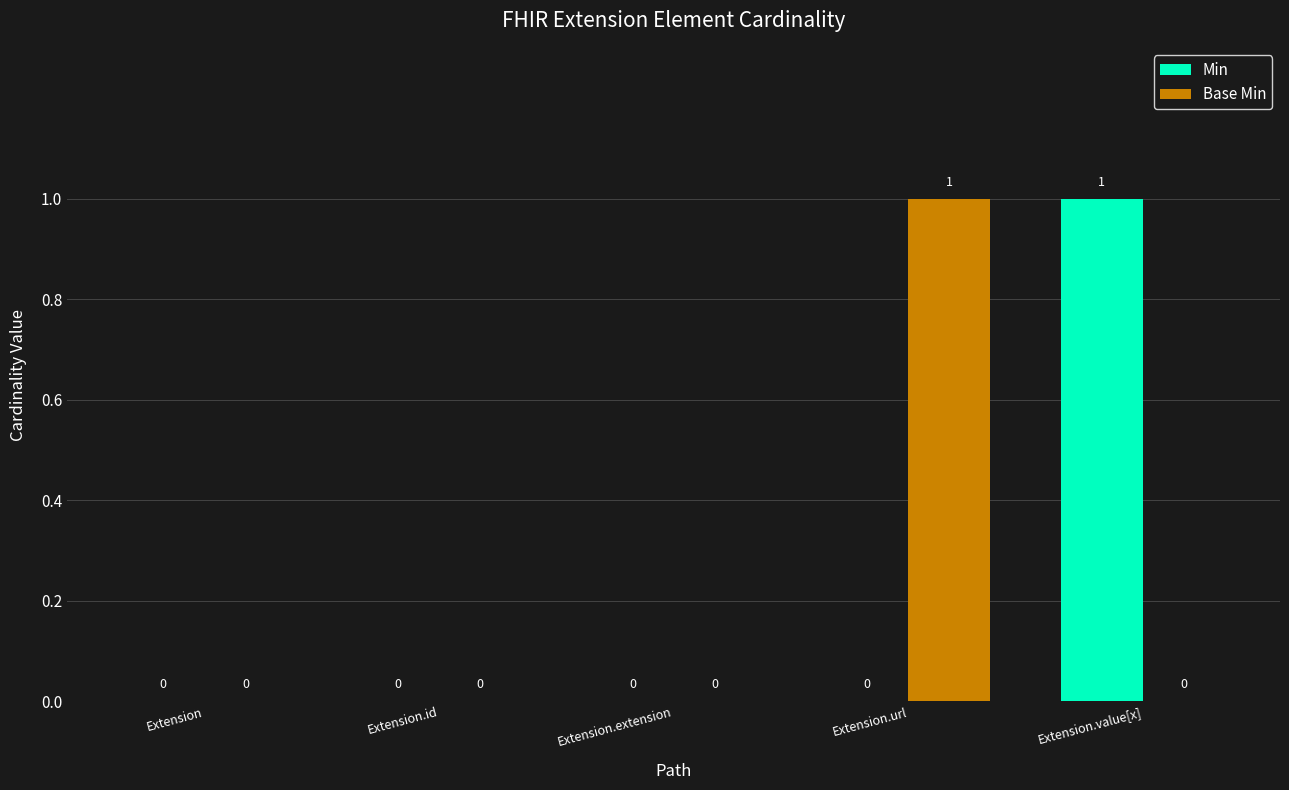

Reading left to right, what are all the values shown in this chart?

Min: 0	0	0	0	1
Base Min: 0	0	0	1	0